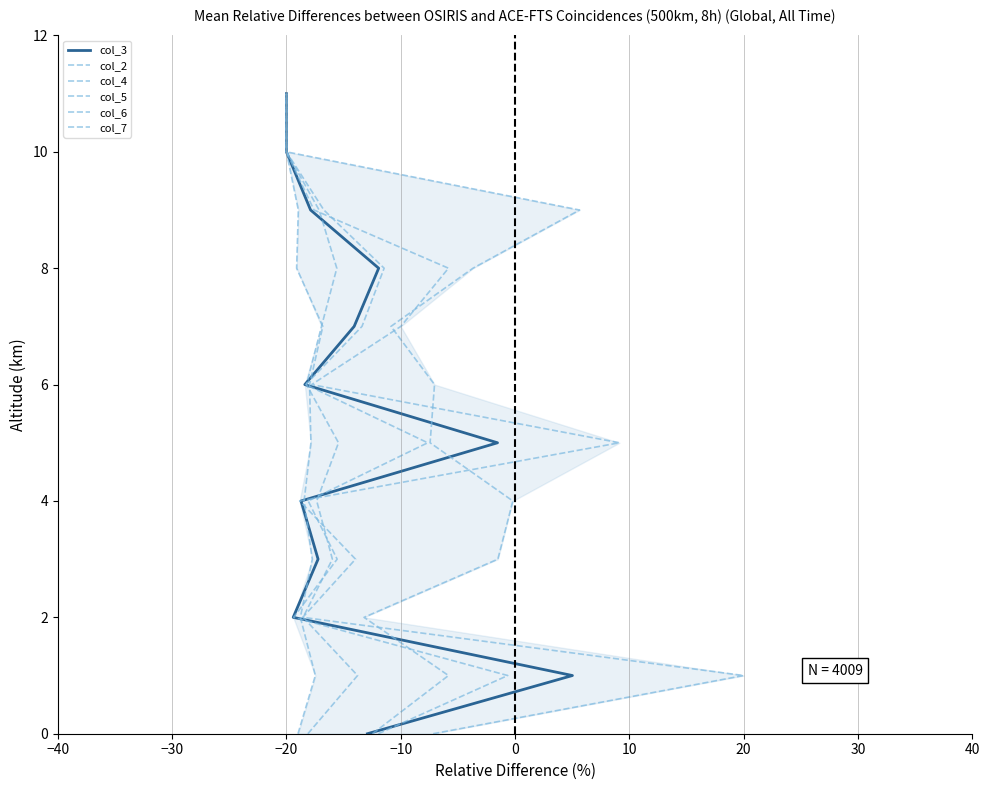

True or false: col_5 has more than 0 points higher than both neighbors.

False